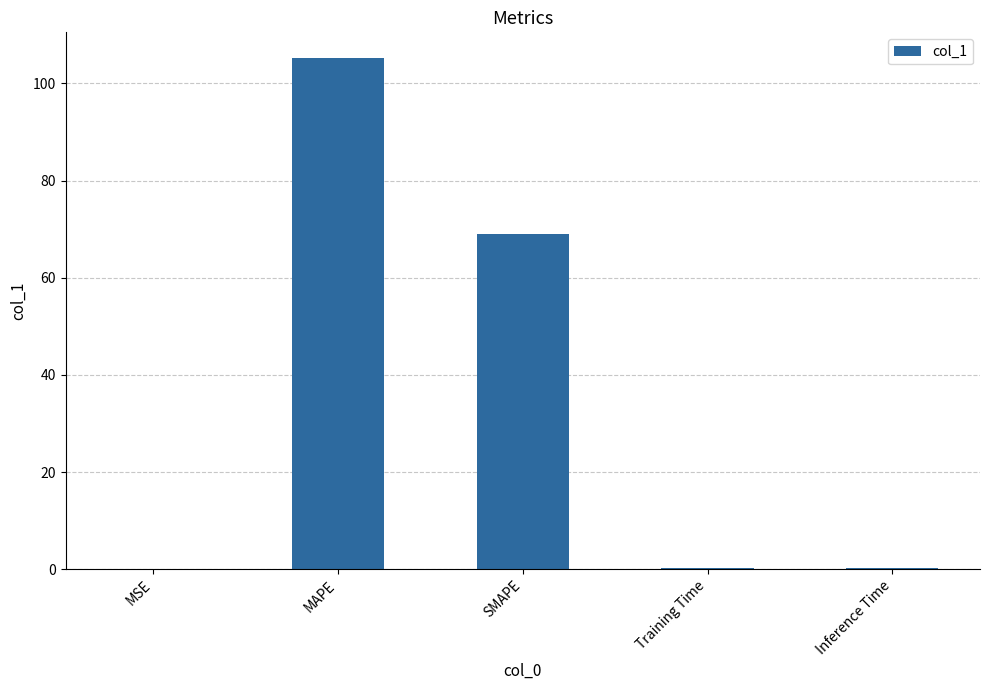

How many distinct data groups are displayed?

1